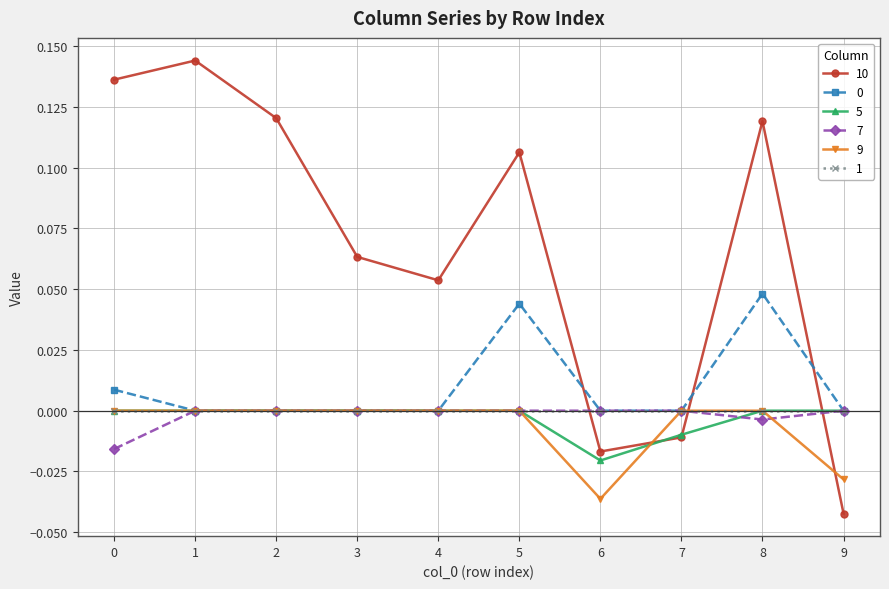

True or false: 10 has a value of 0.2 at 2.

False